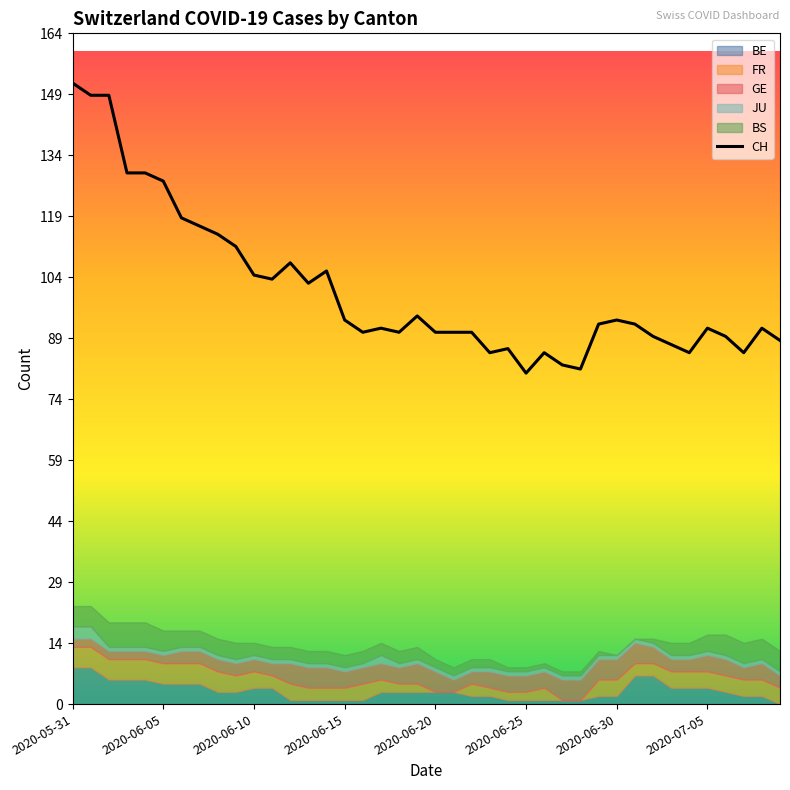

True or false: BE has a value of 1 at 2020-06-19.

False